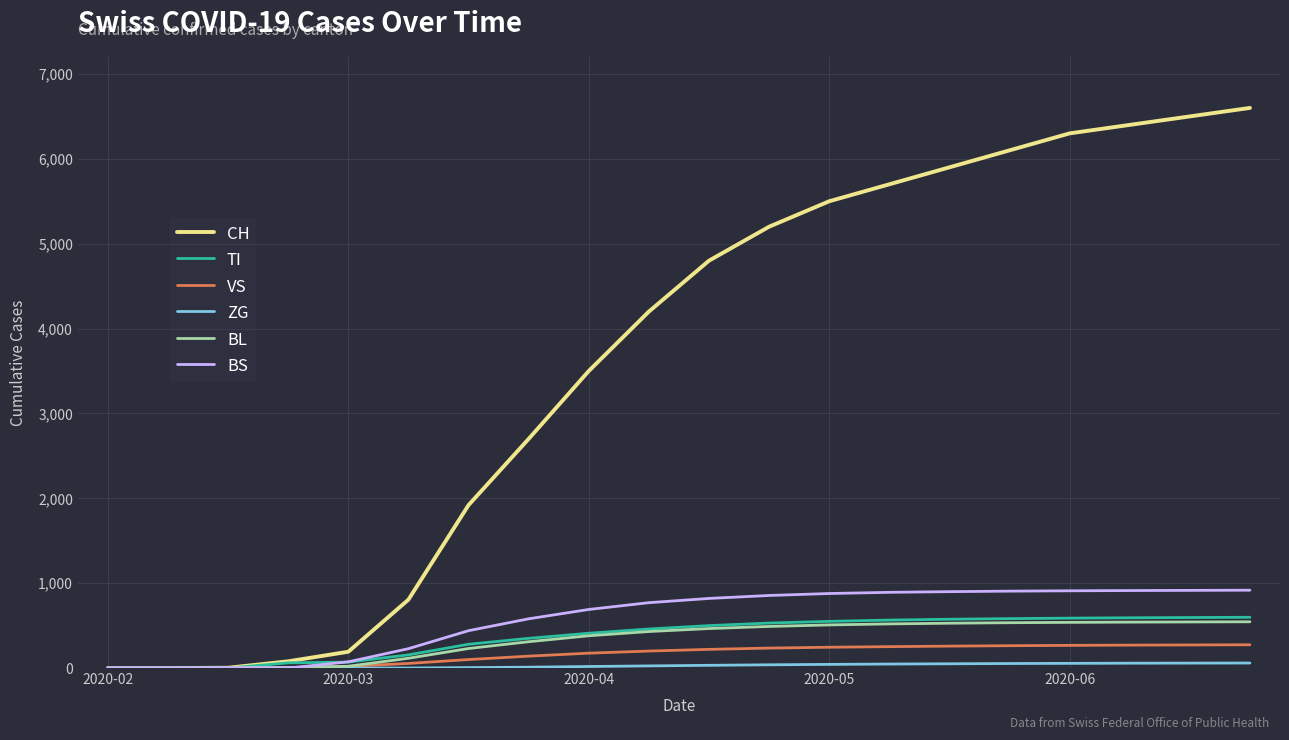

Which series has the widest spread of values?

CH